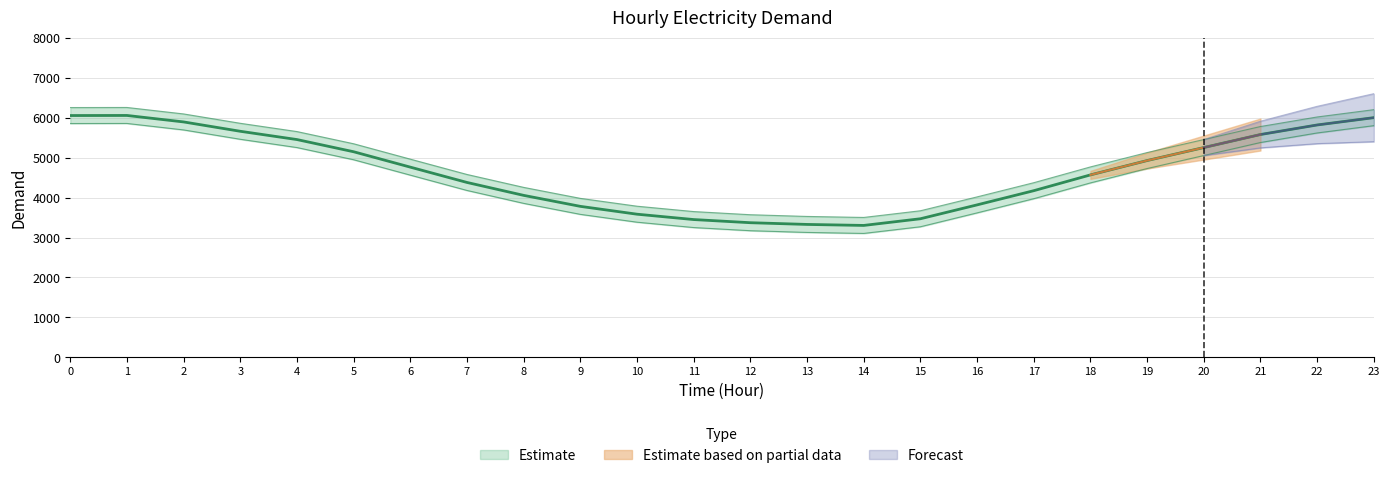

How many interior local peaks (higher than both neighbors) does the data have?

1